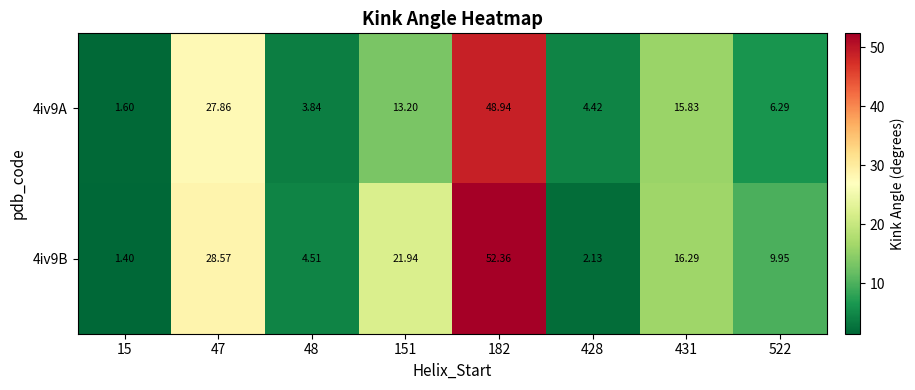

At which category is the sum across all series the highest?

182